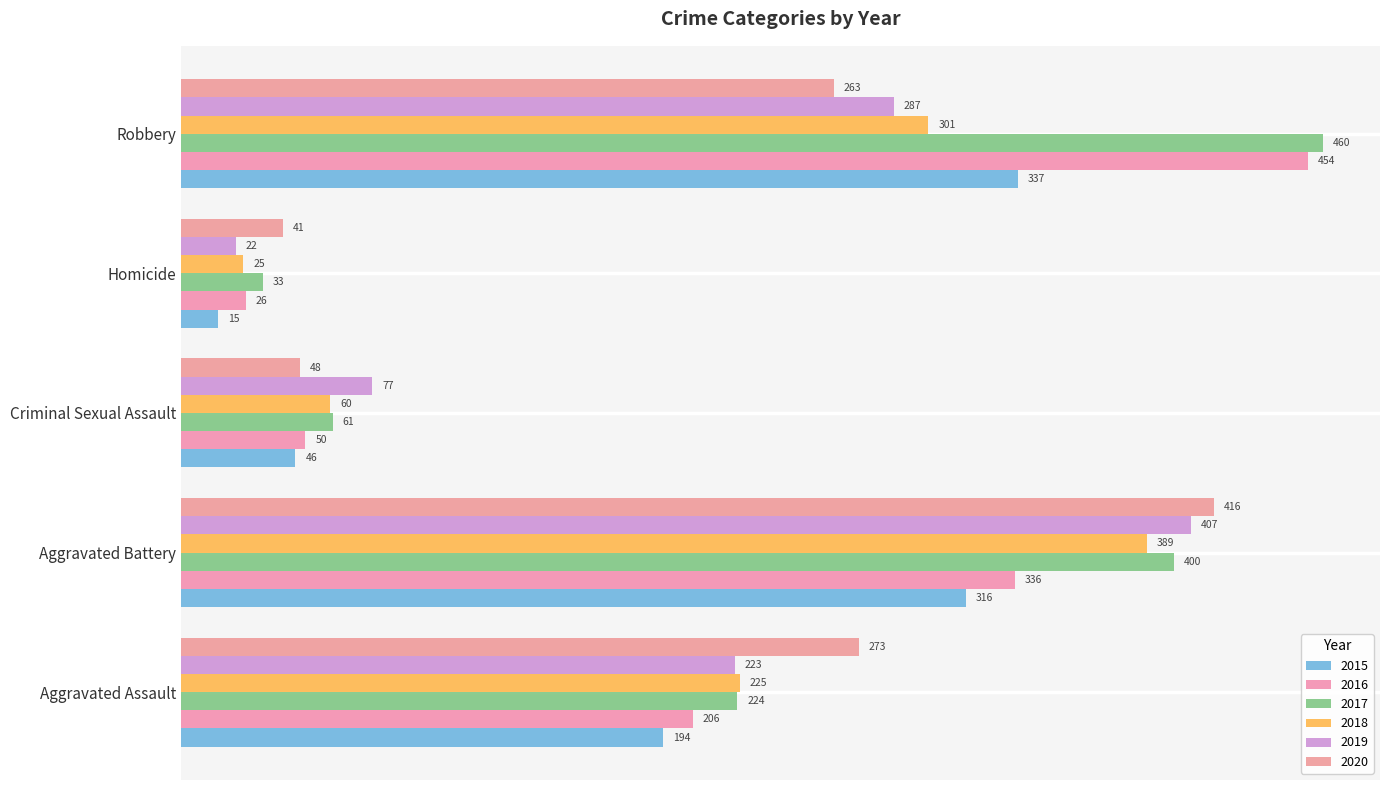

How many series are shown in this chart?

6